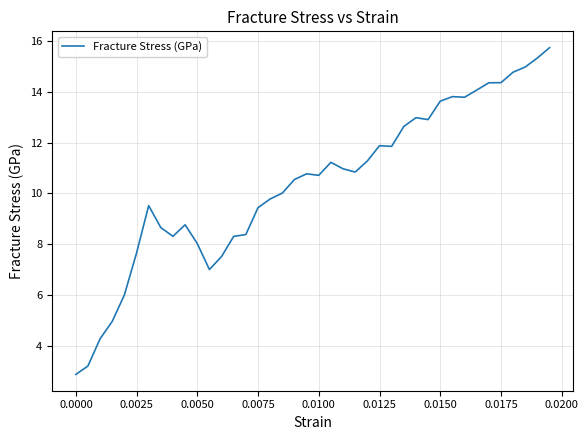

What is the greatest value displayed?

15.7